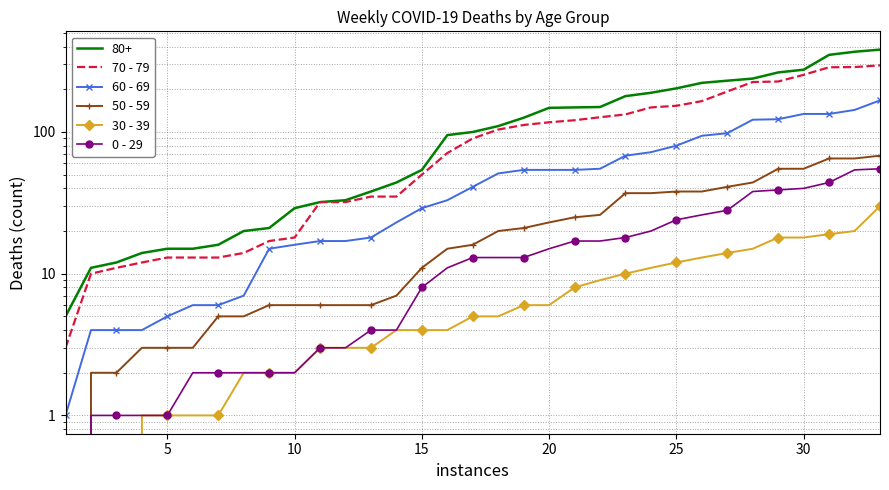

At how many categories does at least one series exceed 208?

6